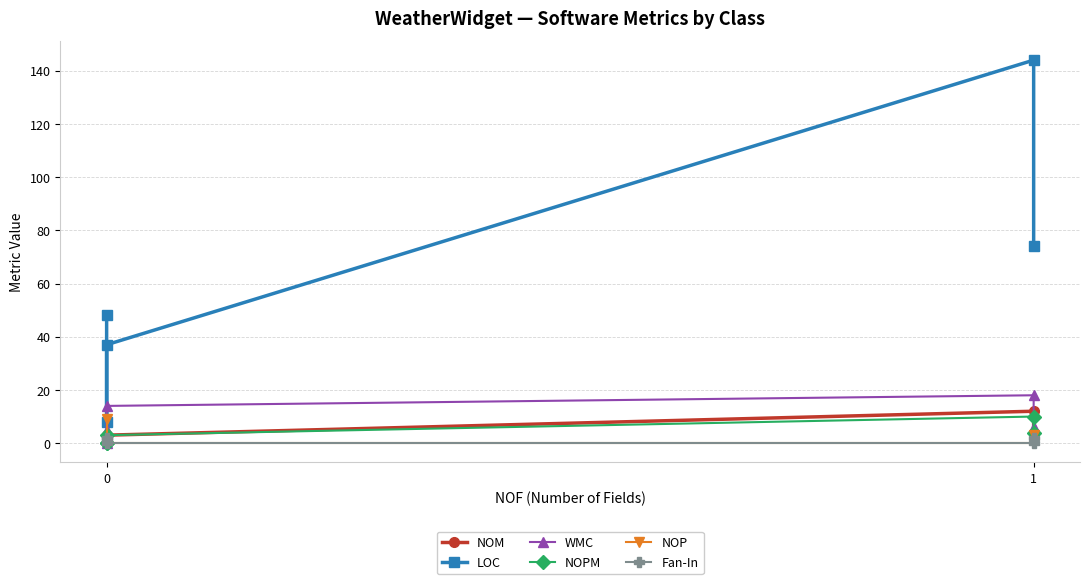

What is the sum of all NOM values?

21